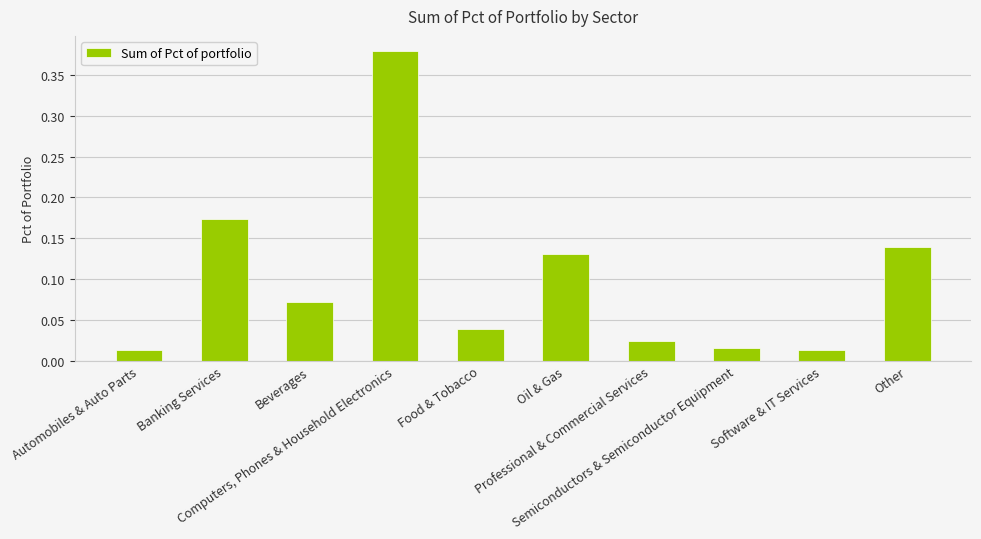

What is the sum of all values?

1.0